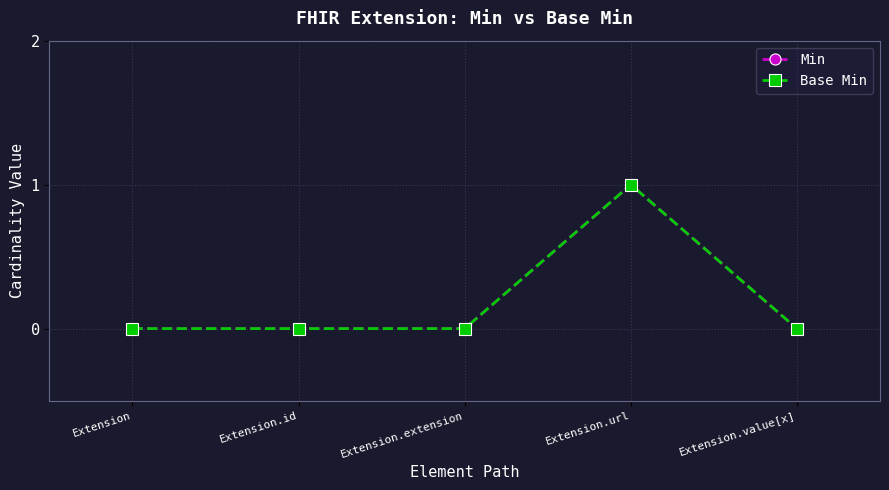

What is the sum of all Min values?

1